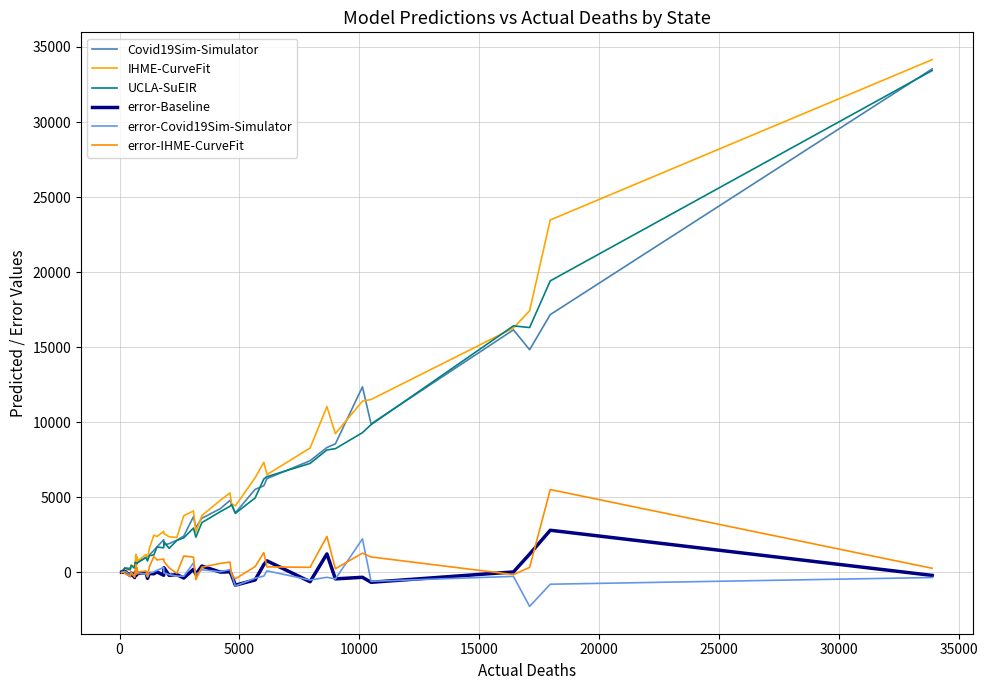

What is the average value of the Covid19Sim-Simulator series?

4875.4